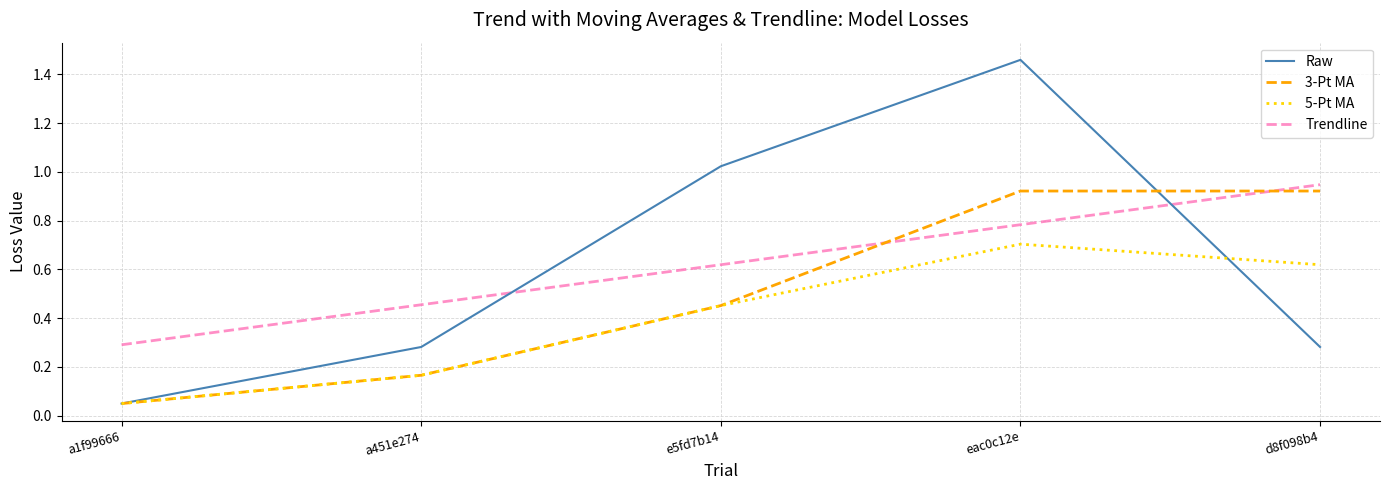

True or false: Raw and Trendline cross at least once.

True